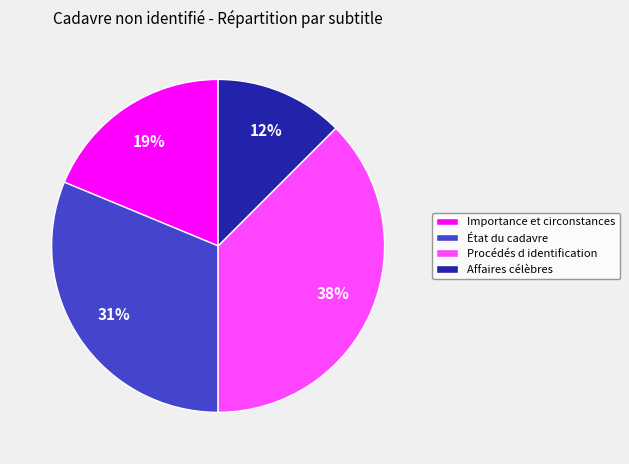

Which category has the smallest portion of the pie?

Affaires célèbres